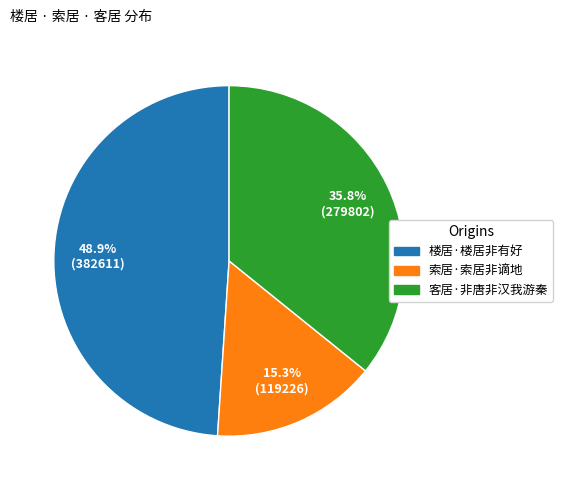

To the nearest percent, what is the combined percentage of 楼居·楼居非有好 and 索居·索居非谪地?

64%